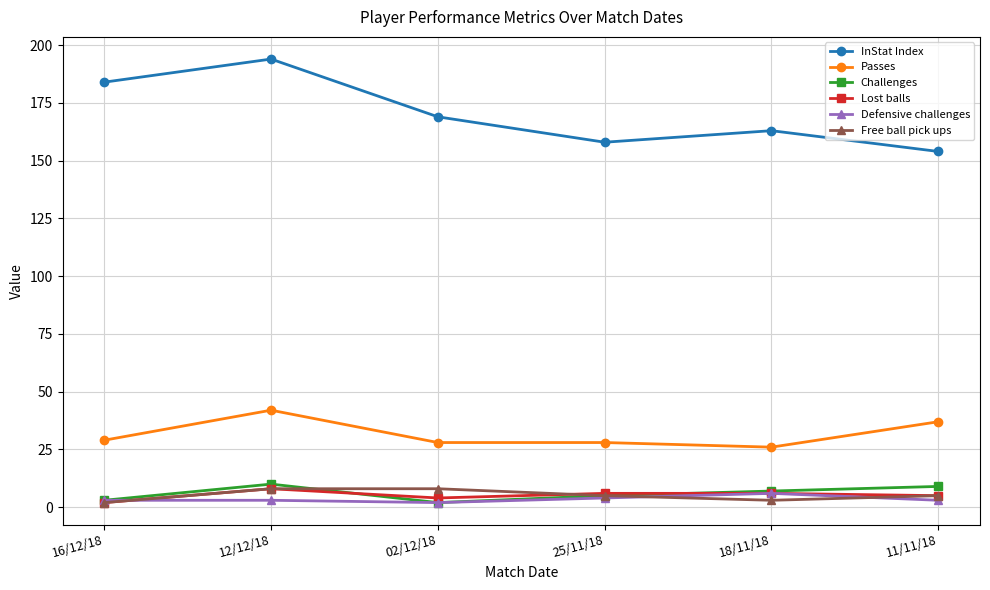

What is the label of the 3rd point from the left?

02/12/18